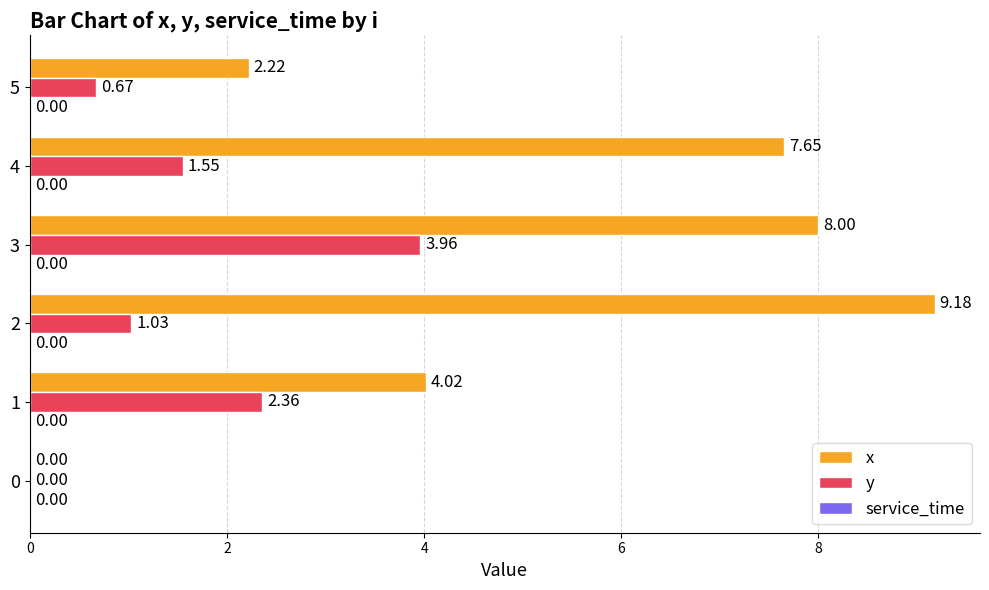

At which category is the sum across all series the highest?

3